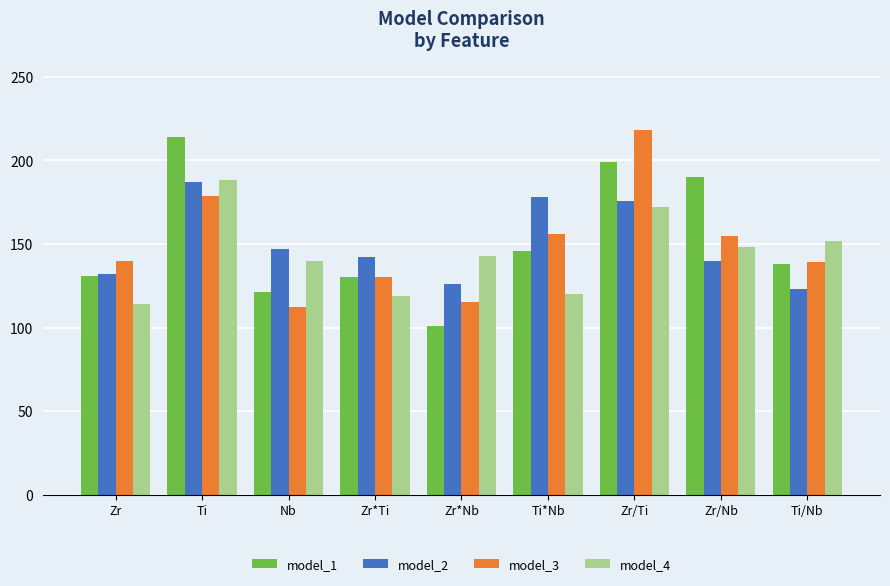

What is the sum of the model_2 values at Zr/Nb and Ti/Nb?

263